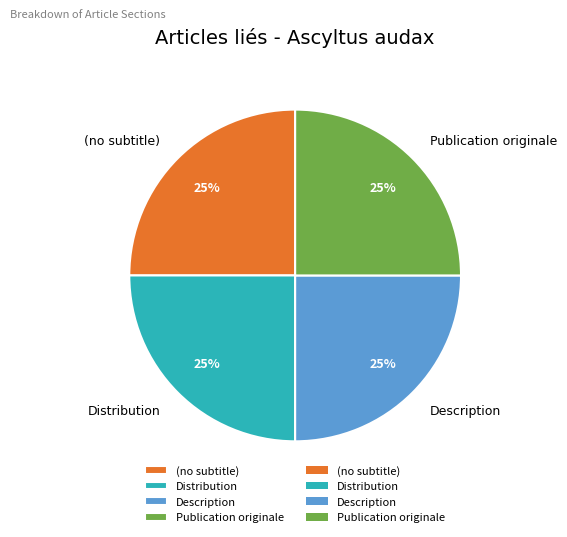

What percentage is the Publication originale slice, to the nearest percent?

25%